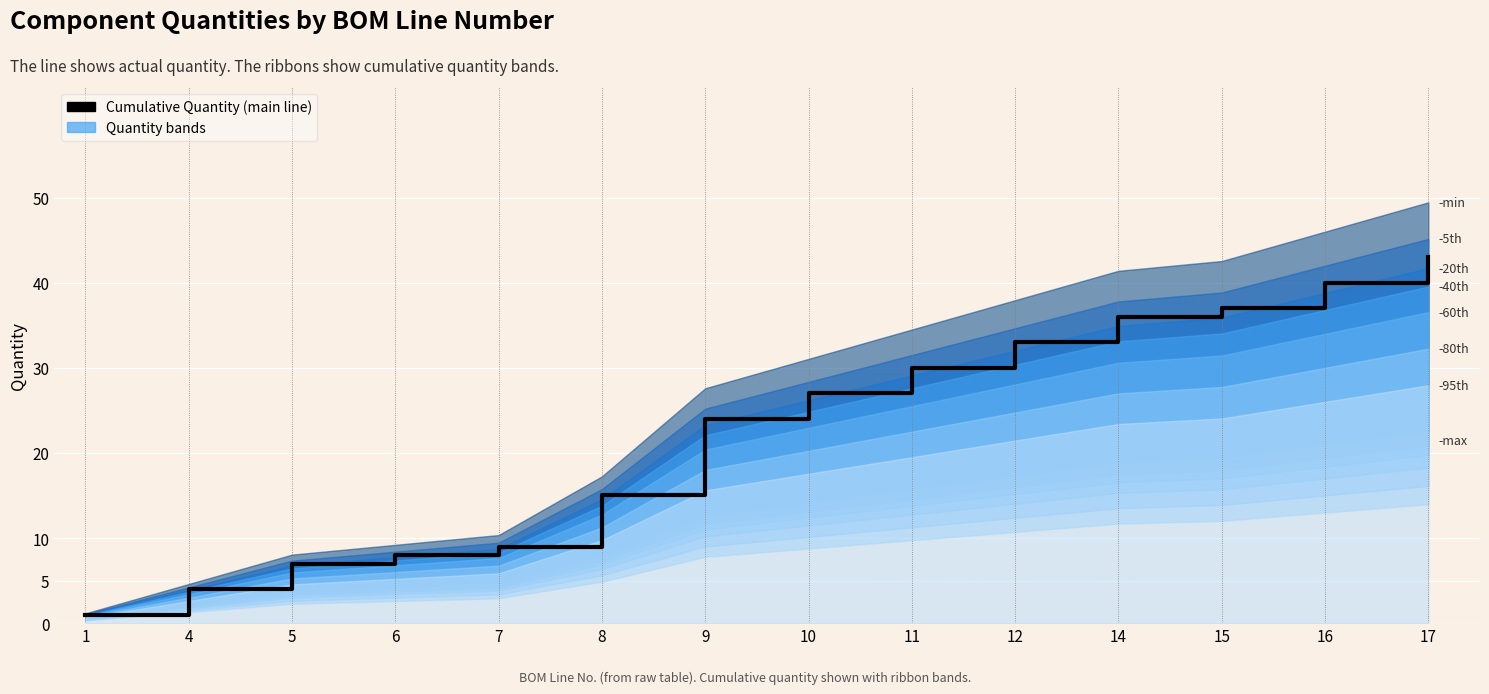

Reading left to right, extract all data points from this chart.

1=1	4=4	5=7	6=8	7=9	8=15	9=24	10=27	11=30	12=33	14=36	15=37	16=40	17=43